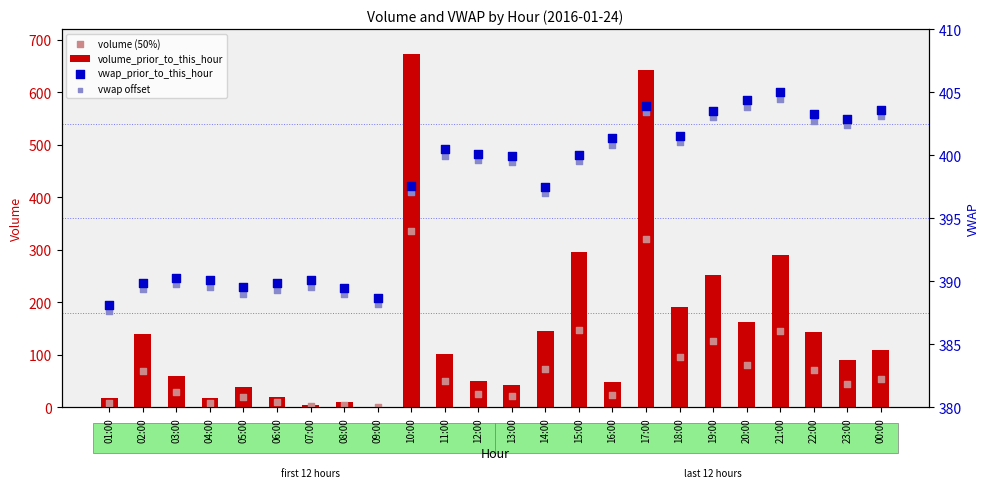

Is the value of vwap offset at 11:00 greater than the value of vwap_prior_to_this_hour at 13:00?

Yes